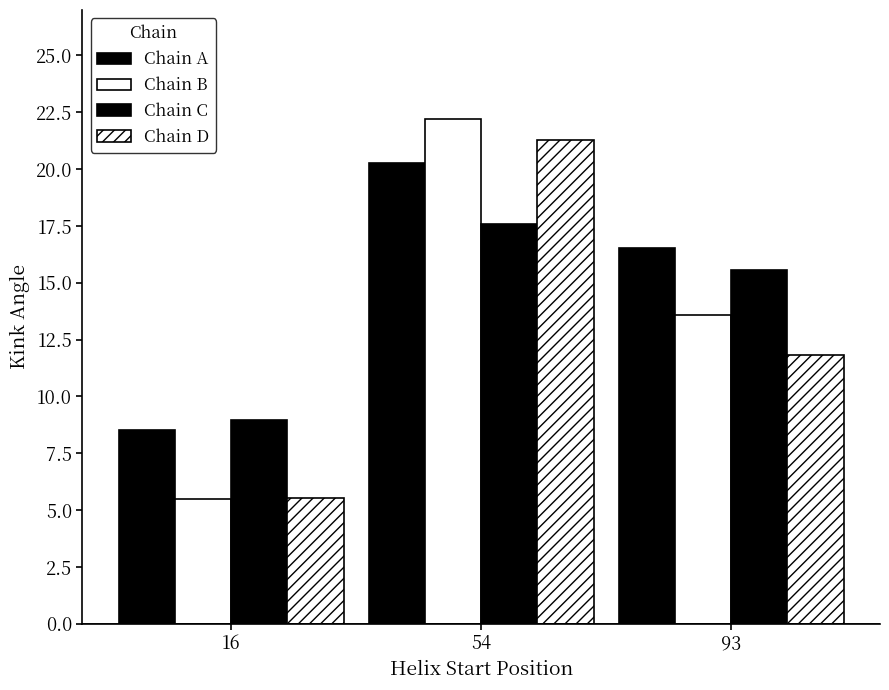

Are the bars grouped side by side (vs. stacked)?

Yes